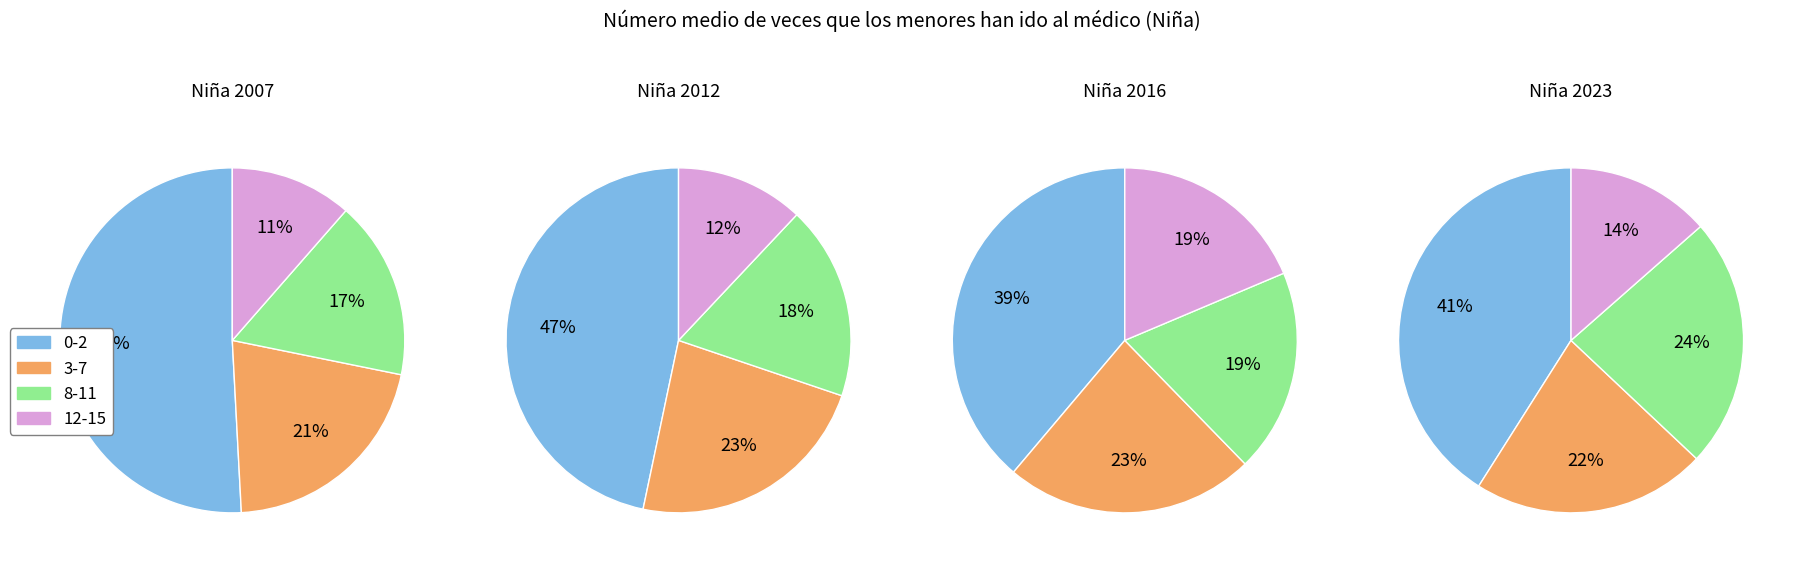

How much of the chart is everything except 12-15?

88.6%